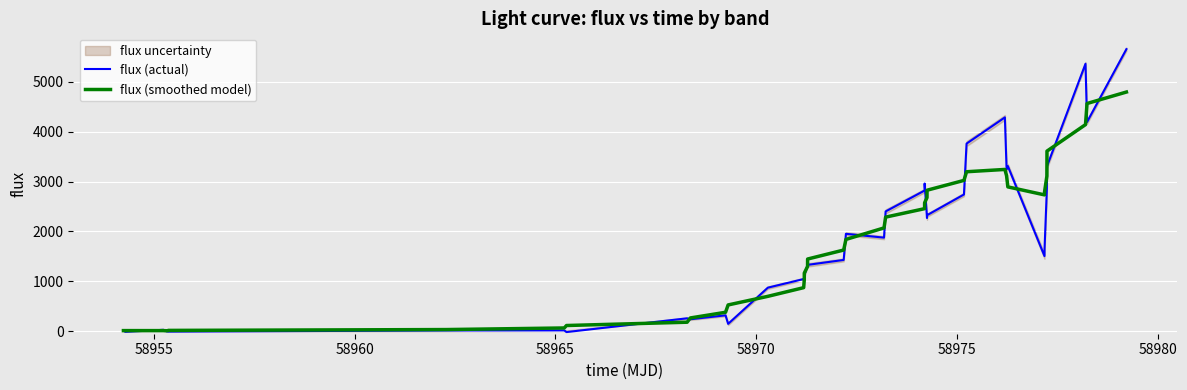

Rank the series by their average value, from lowest to highest.

flux (actual), flux (smoothed model)